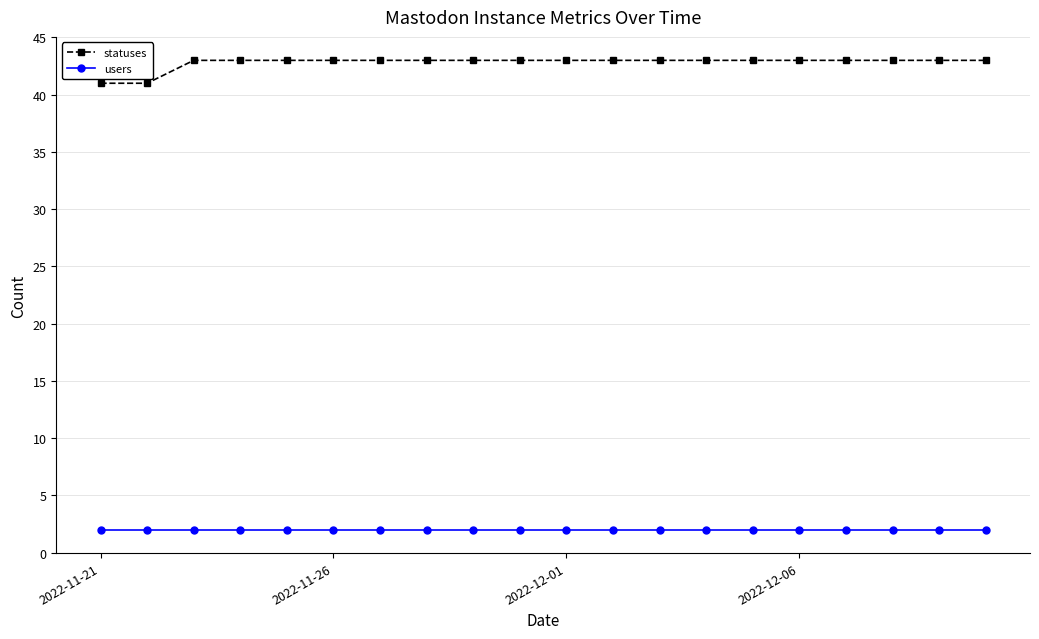

Rank the series by their average value, from highest to lowest.

statuses, users